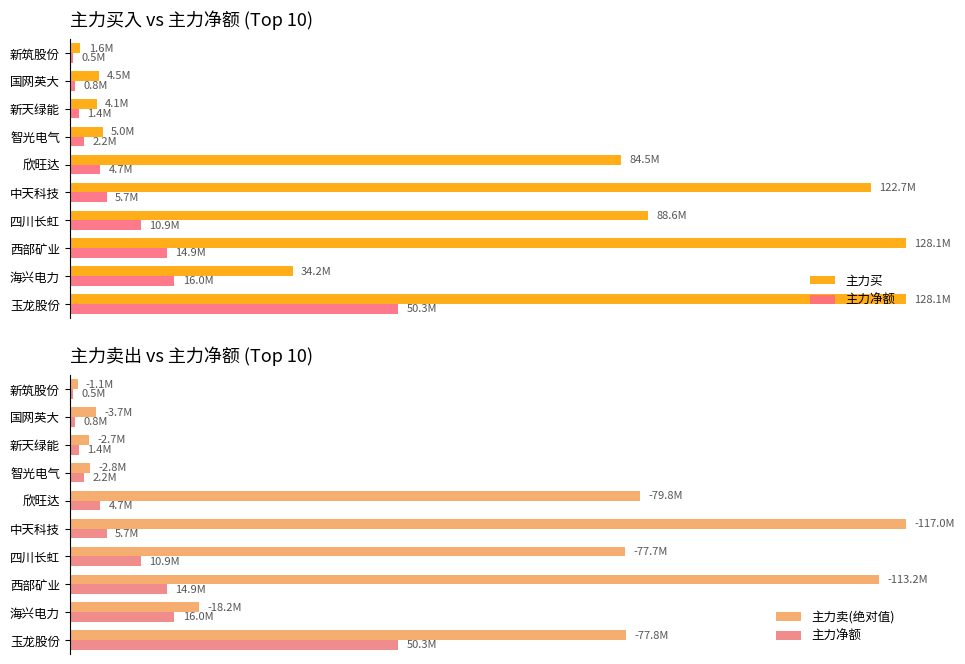

Which series has the largest range (max minus min)?

主力卖(绝对值)